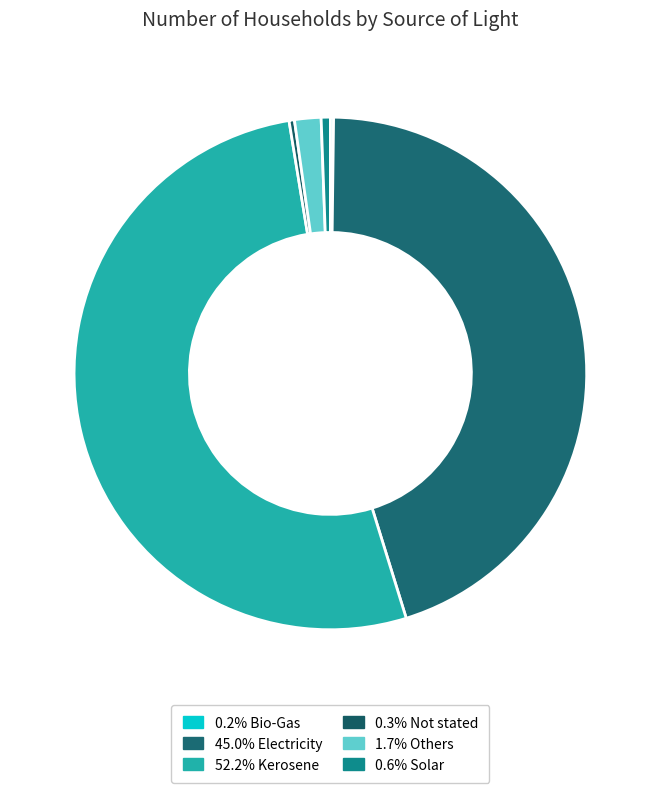

How many slices are in this pie chart?

6